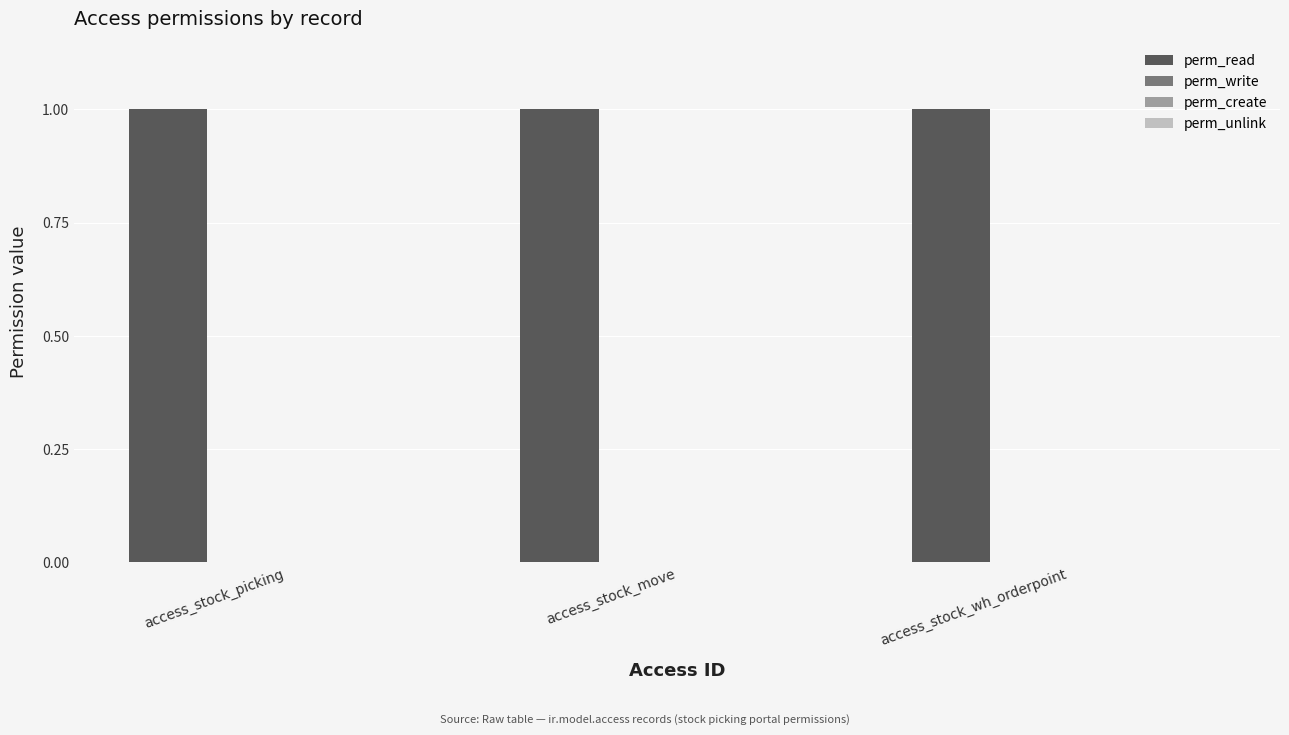

What position from the right is access_stock_wh_orderpoint?

1